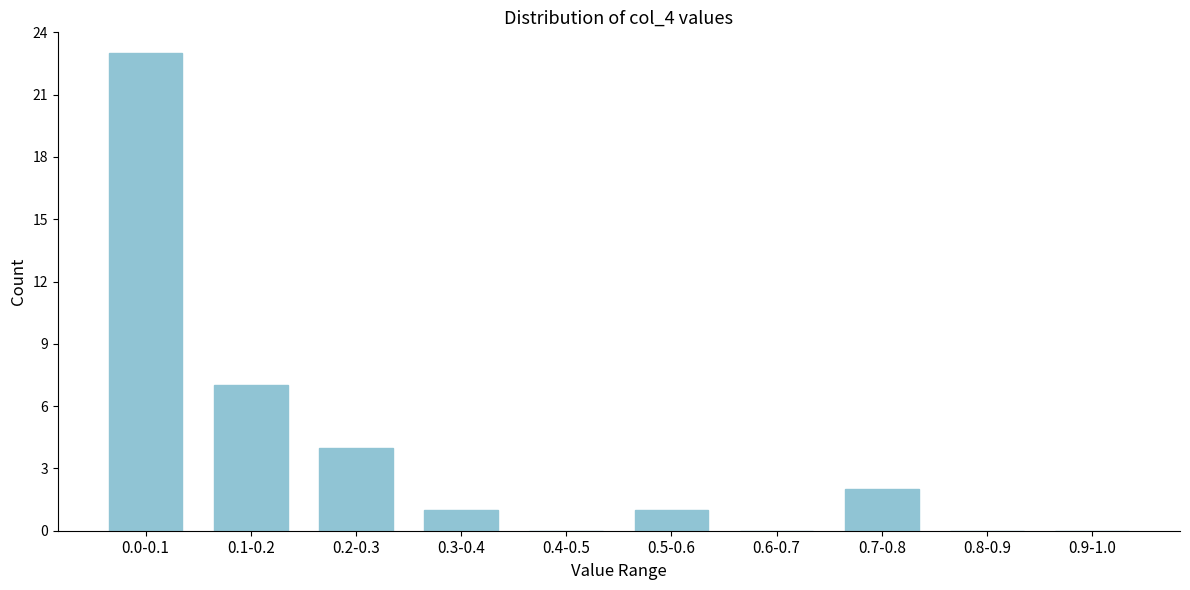

Reading left to right, list all the values displayed in this chart.

0.0-0.1=23	0.1-0.2=7	0.2-0.3=4	0.3-0.4=1	0.4-0.5=0	0.5-0.6=1	0.6-0.7=0	0.7-0.8=2	0.8-0.9=0	0.9-1.0=0